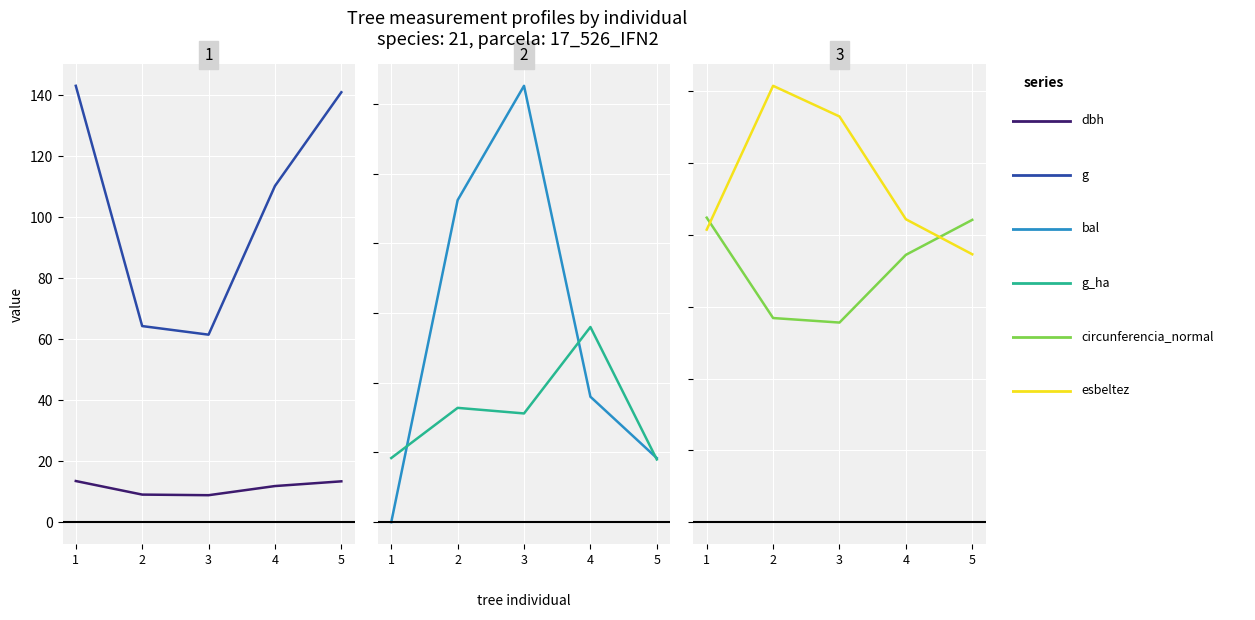

What is the difference between the maximum and minimum values in the bal series?

3.1